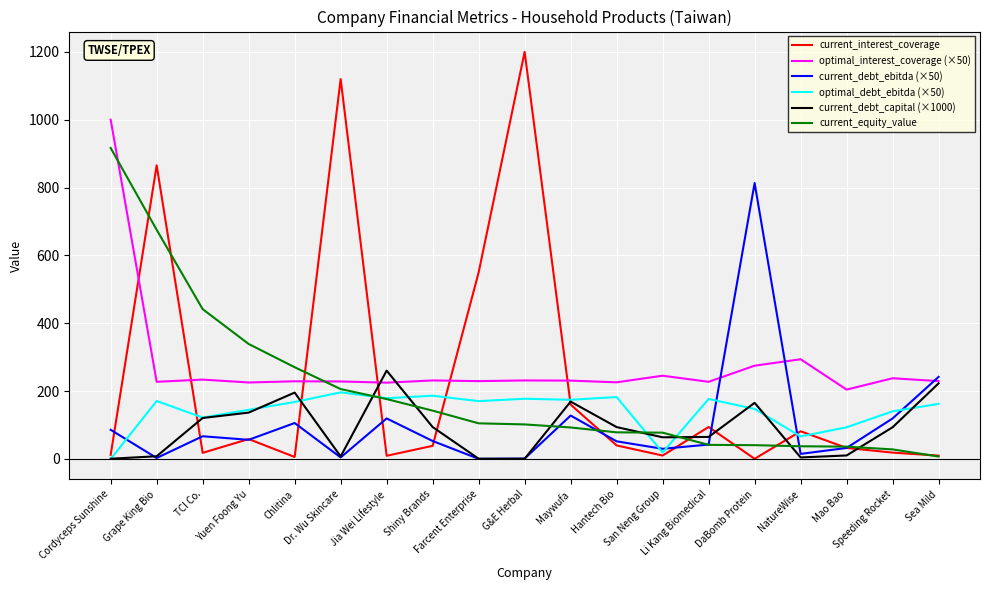

What is the maximum value shown in the chart?

1200.0